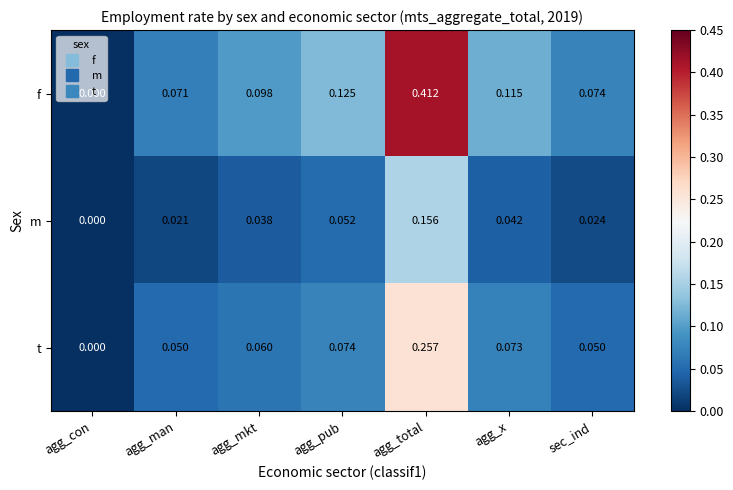

At which category is the sum across all series the highest?

agg_total